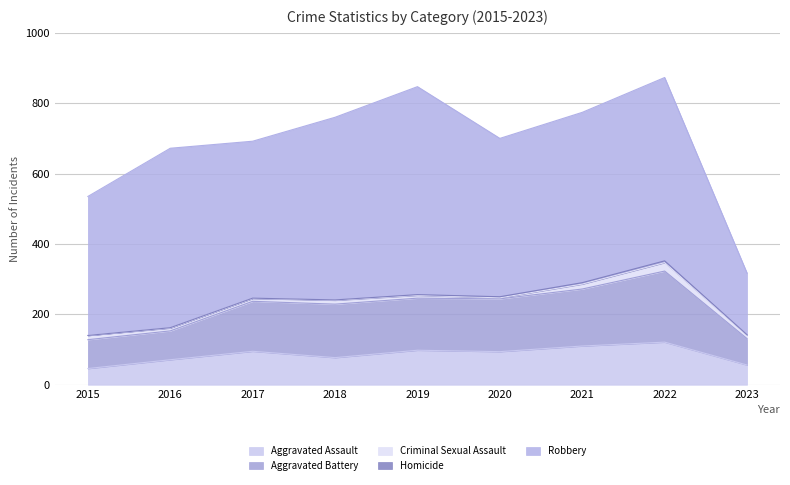

How many data points in Robbery are above 484?

4